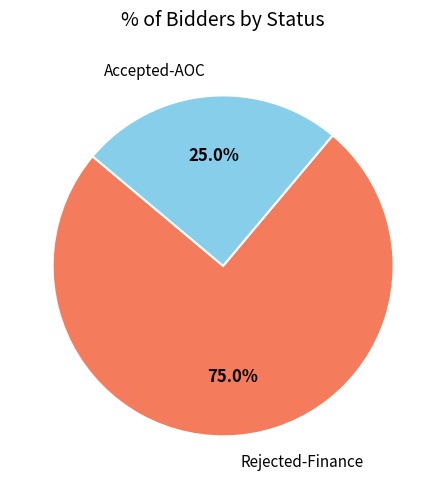

Does any single category account for the majority?

Yes